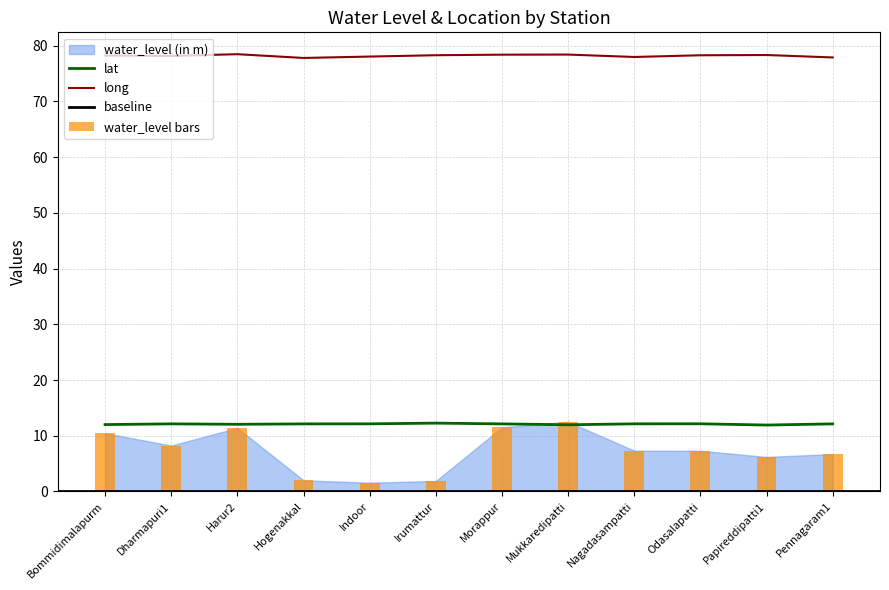

Which label corresponds to the smallest value in the chart?

Indoor